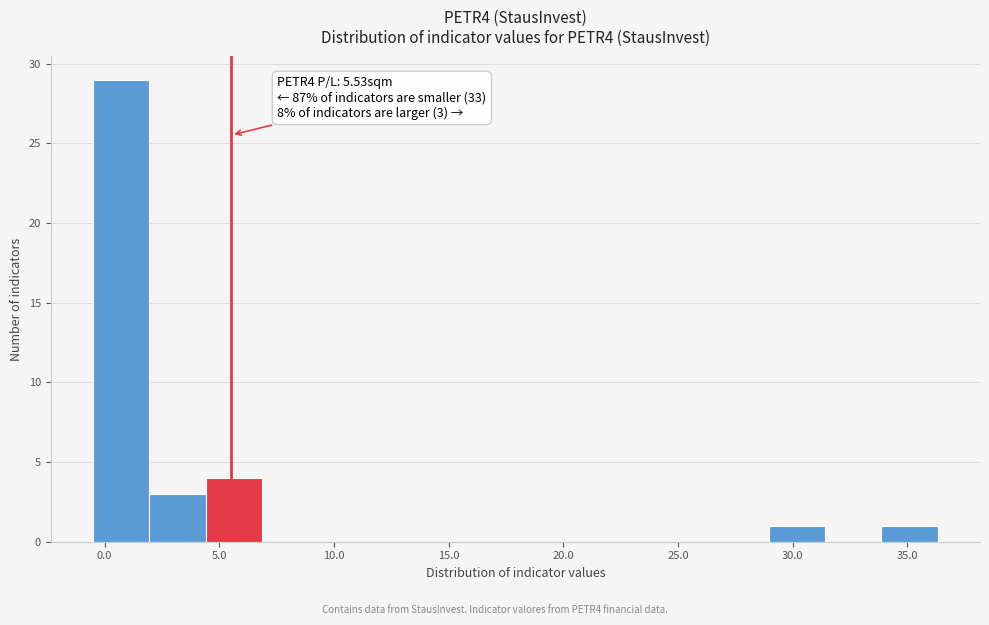

Which range on the x-axis has the tallest bar?

-0.5 to 2.0